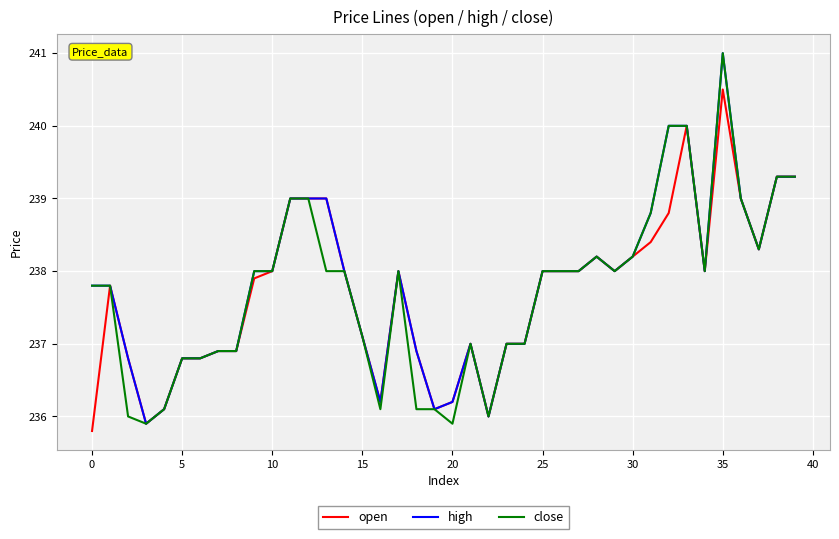

What is the lowest value of the high series?

235.9